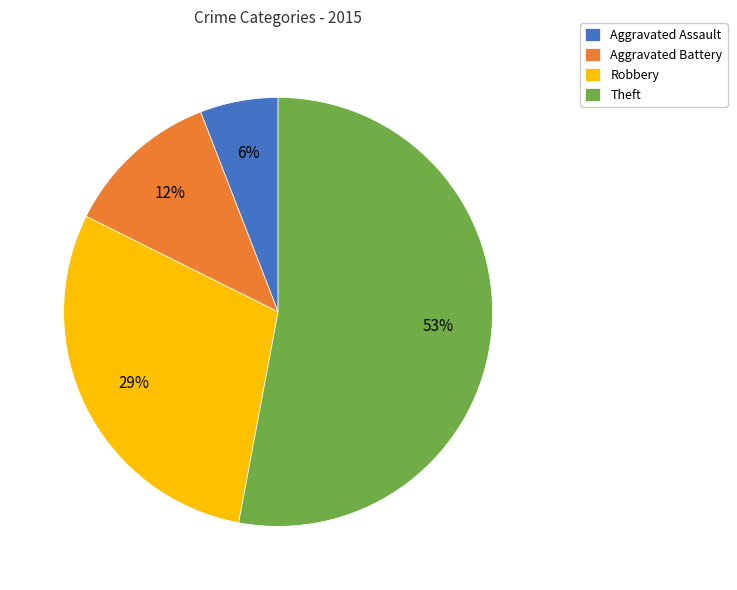

Which slice is the smallest?

Aggravated Assault